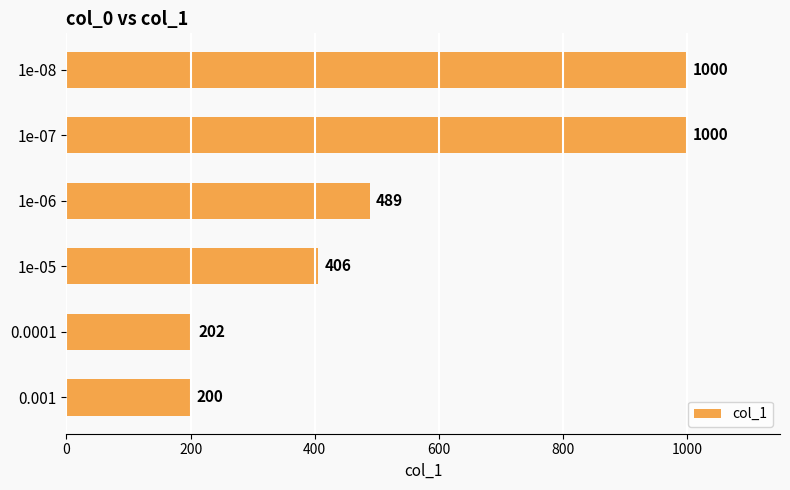

How many categories are shown in the chart?

6